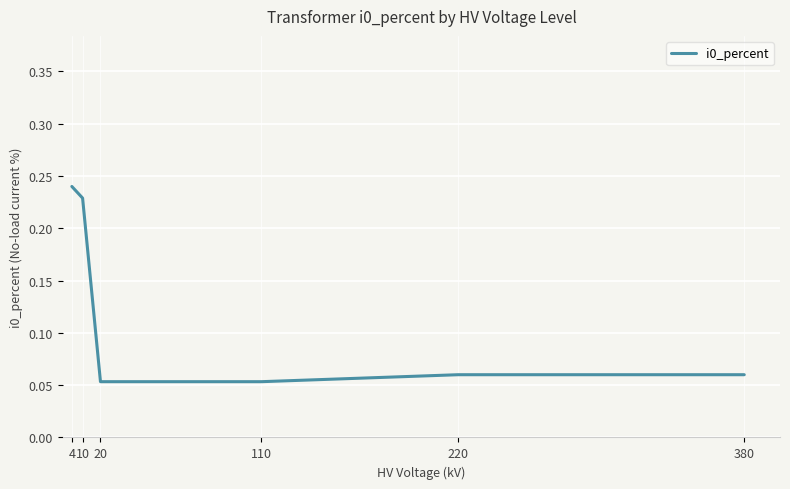

What is the sum of all values?

0.7